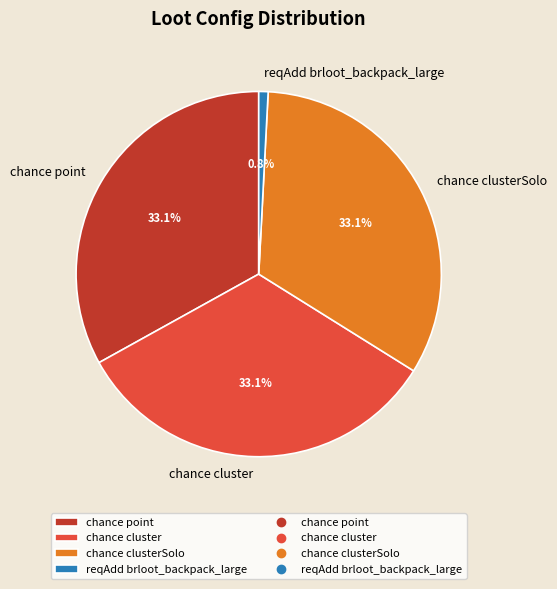

Which category has the smallest portion of the pie?

reqAdd brloot_backpack_large